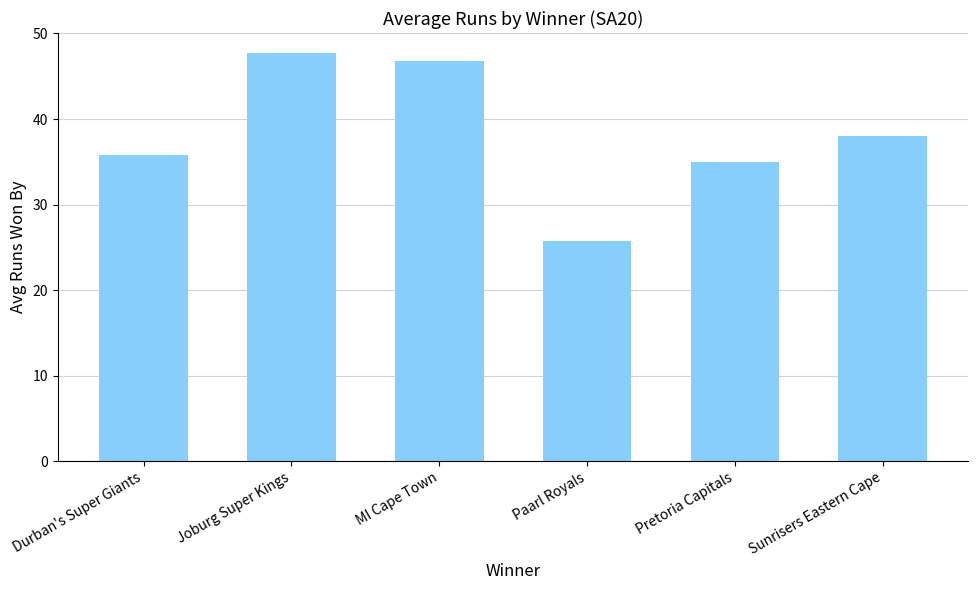

What is the label of the 3rd bar from the right?

Paarl Royals